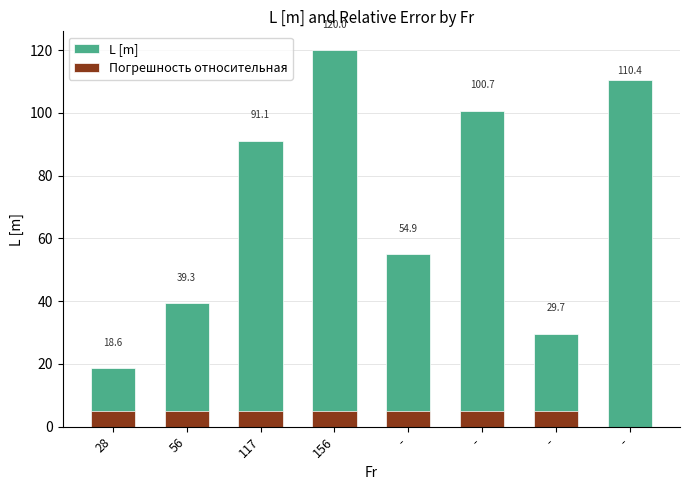

Reading left to right, extract all data points from this chart.

L [m]: 28=18.6	56=39.3	117=91.1	156=120.0	-=54.9	-=100.7	-=29.7	-=110.4
Погрешность относительная: 28=5.0	56=5.0	117=5.0	156=5.0	-=5.0	-=5.0	-=5.0	-=0.0